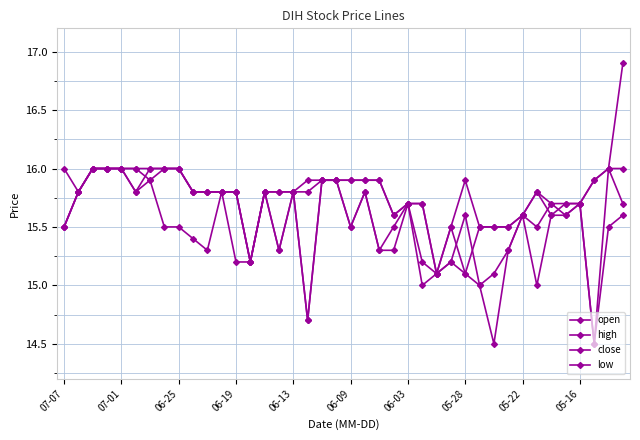

Count the number of data series in this chart.

4